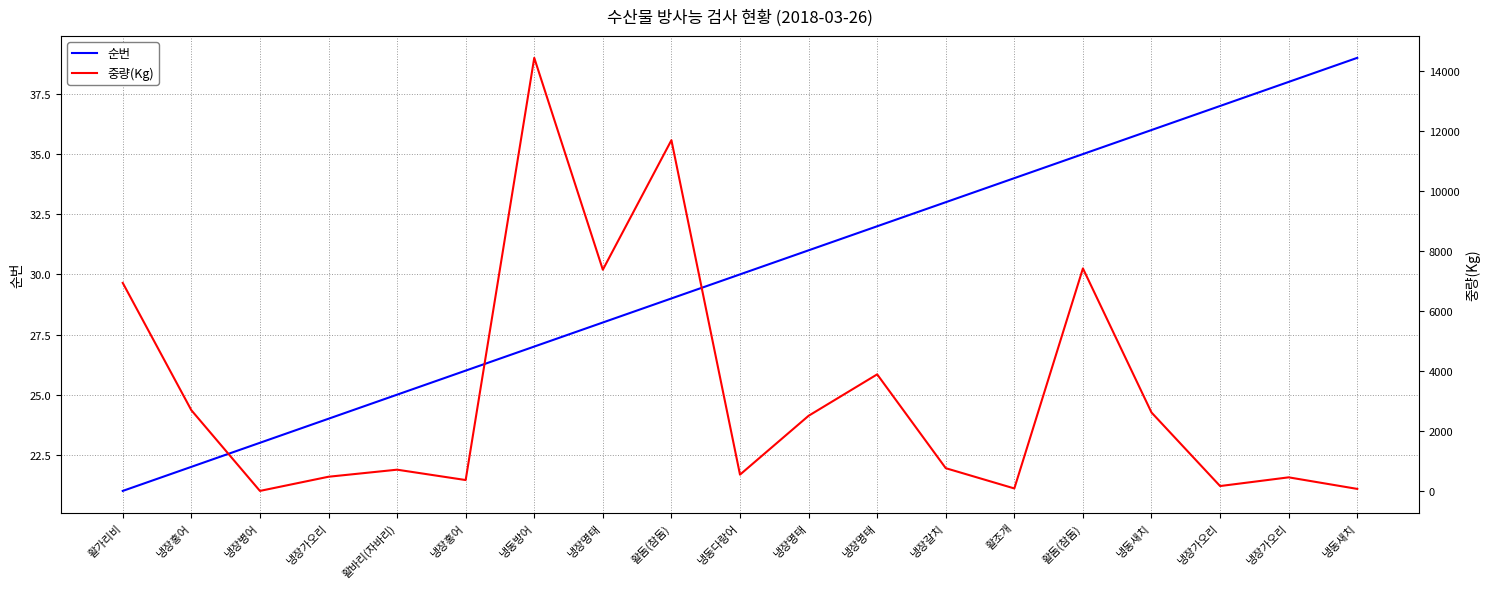

Where is the first local minimum for 중량(Kg)?

냉장병어